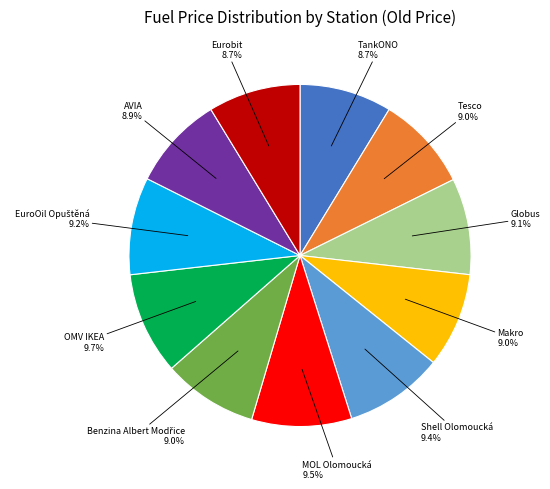

How many segments does this pie chart have?

11